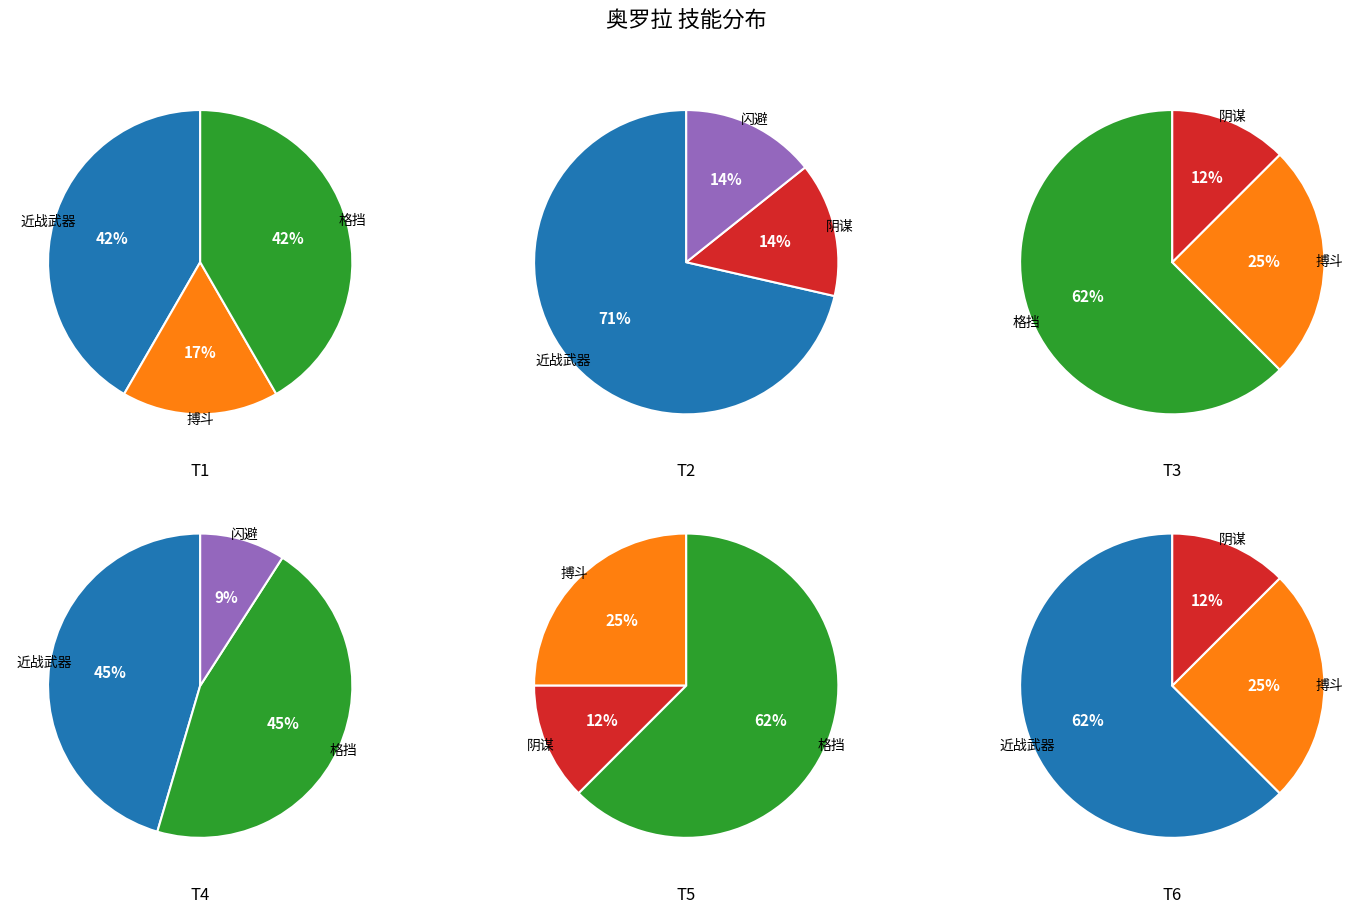

To the nearest percent, what portion does 近战武器 represent?

36%